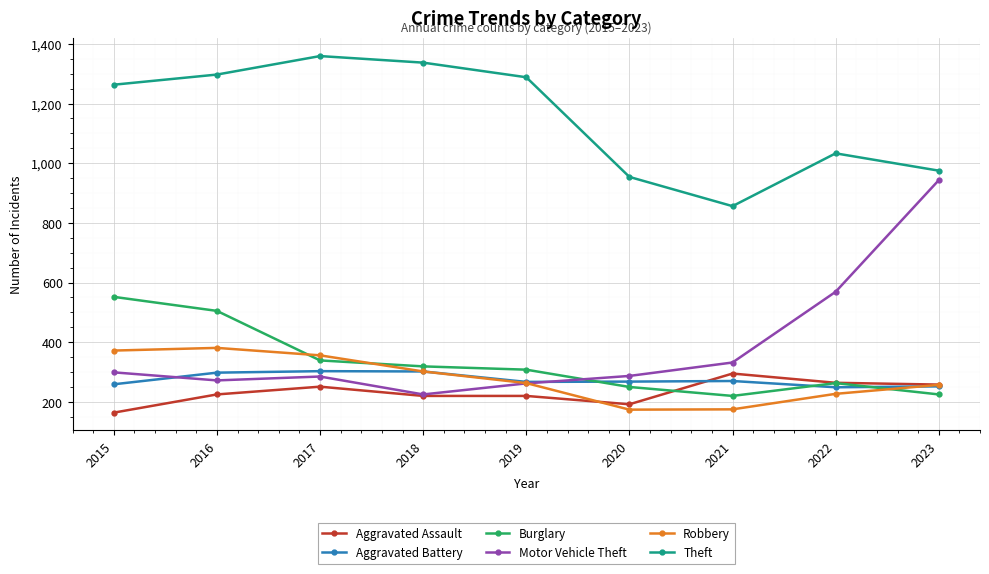

What value does the Aggravated Battery series have at 2020, to the nearest 10?

270